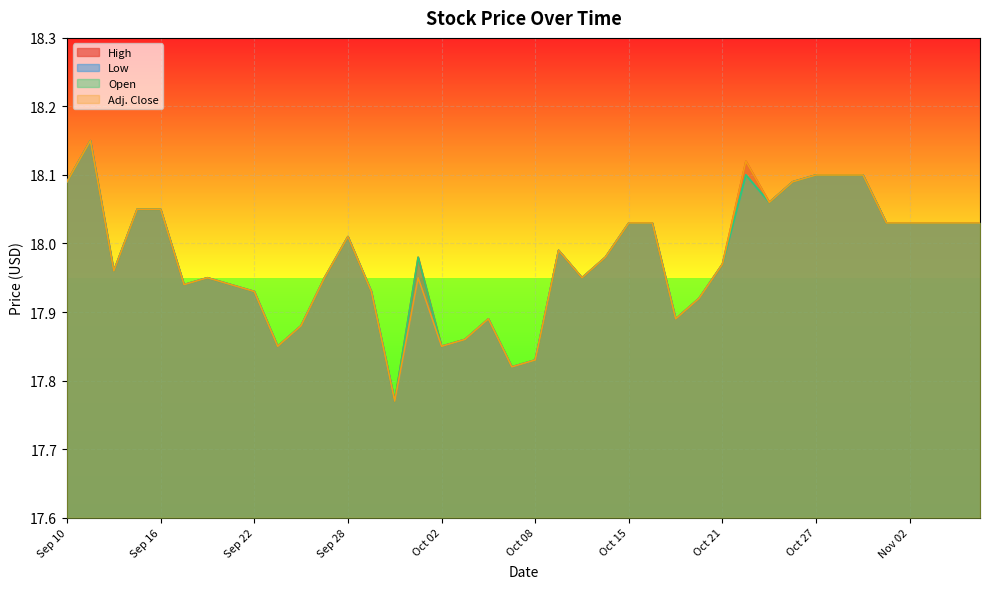

Rank the categories by Low value from lowest to highest.

Sep 30, Oct 07, Oct 08, Sep 23, Oct 02, Oct 05, Sep 24, Oct 06, Oct 19, Oct 20, Sep 22, Sep 29, Sep 17, Sep 21, Sep 18, Sep 25, Oct 01, Oct 13, Sep 14, Oct 21, Oct 14, Oct 09, Sep 28, Oct 15, Oct 16, Oct 30, Nov 02, Nov 03, Nov 04, Nov 05, Sep 15, Sep 16, Oct 23, Sep 10, Oct 26, Oct 22, Oct 27, Oct 28, Oct 29, Sep 11